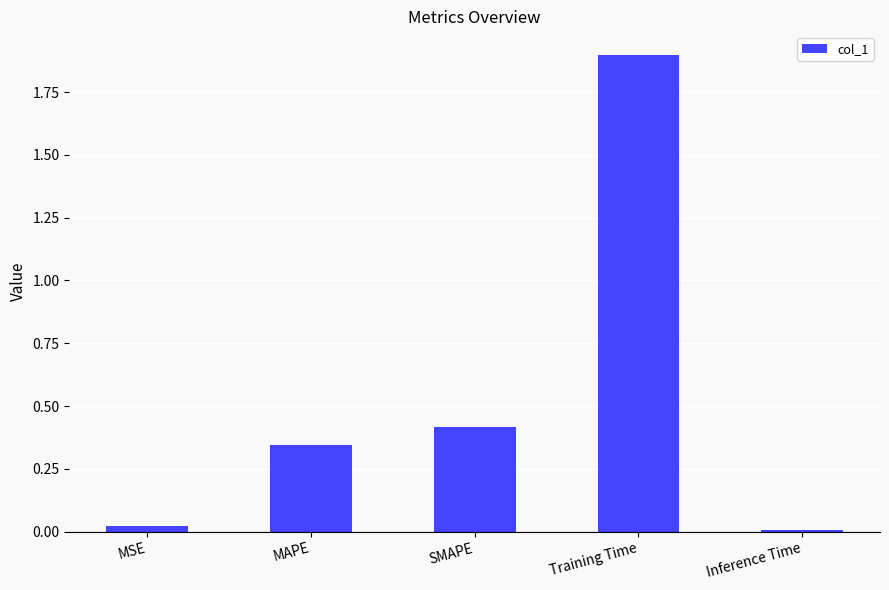

What is the difference between the second highest and second lowest values?

0.4